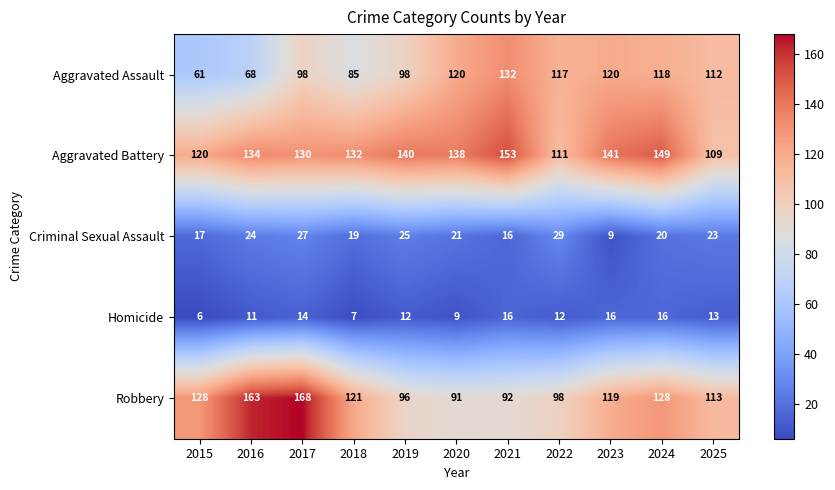

Count the number of data series in this chart.

5